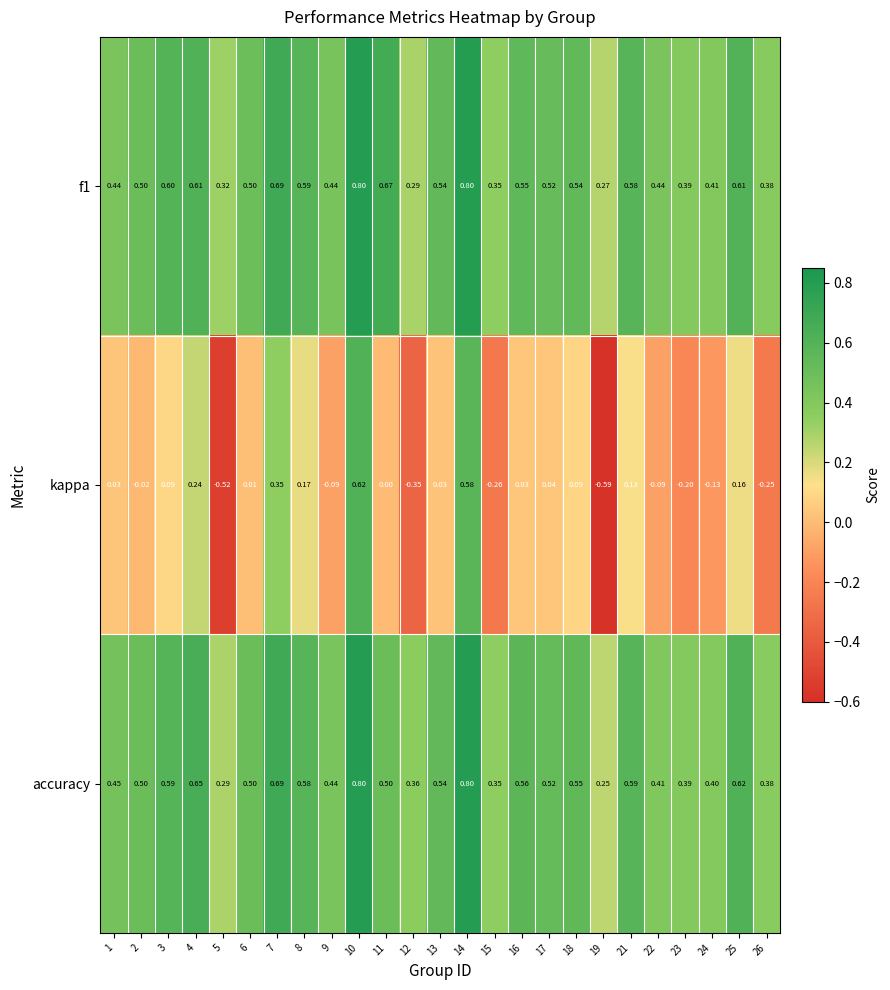

Rank the series at 18 from lowest to highest value.

kappa, f1, accuracy